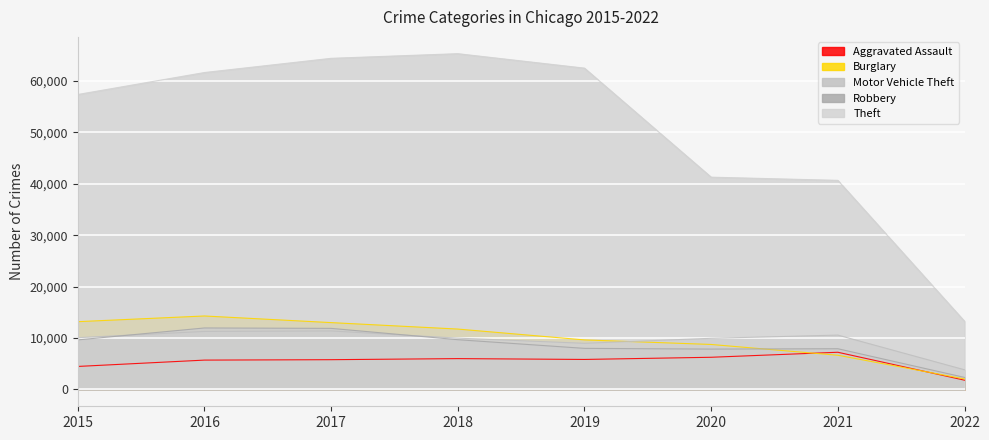

Which has a higher value, 2016 or 2019?

2019